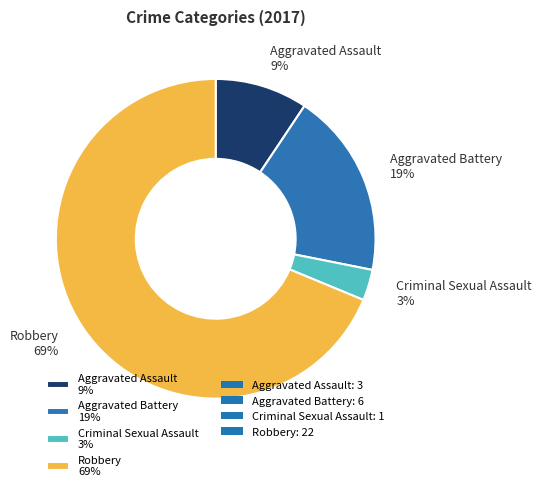

To the nearest percent, what is the average slice percentage?

25%